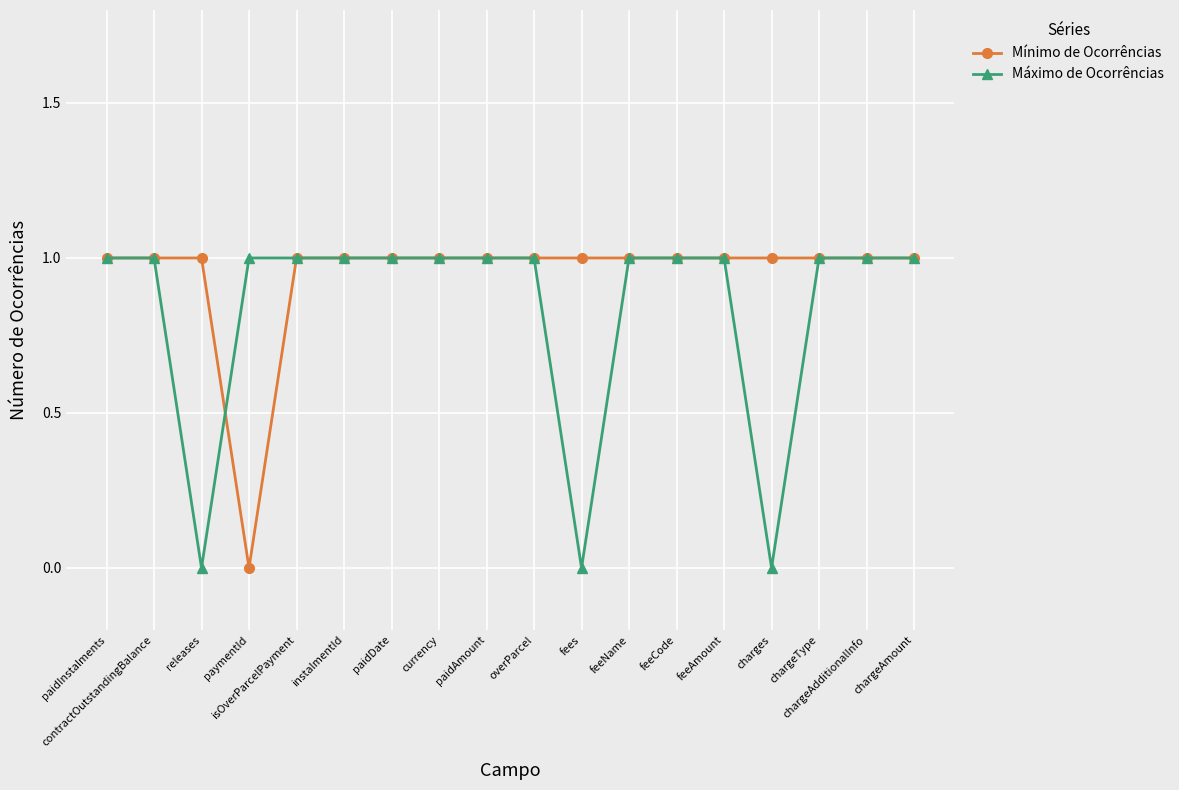

At fees, list the series in order from largest to smallest.

Mínimo de Ocorrências, Máximo de Ocorrências